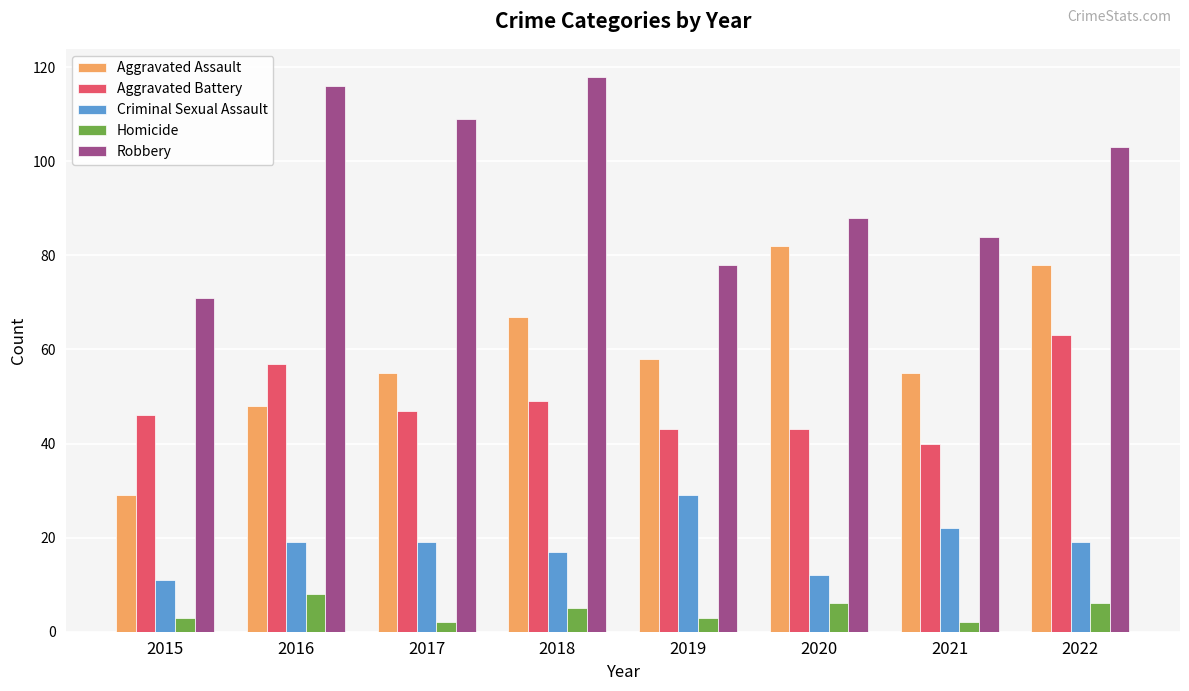

True or false: Aggravated Assault has a value of 15 at 2018.

False